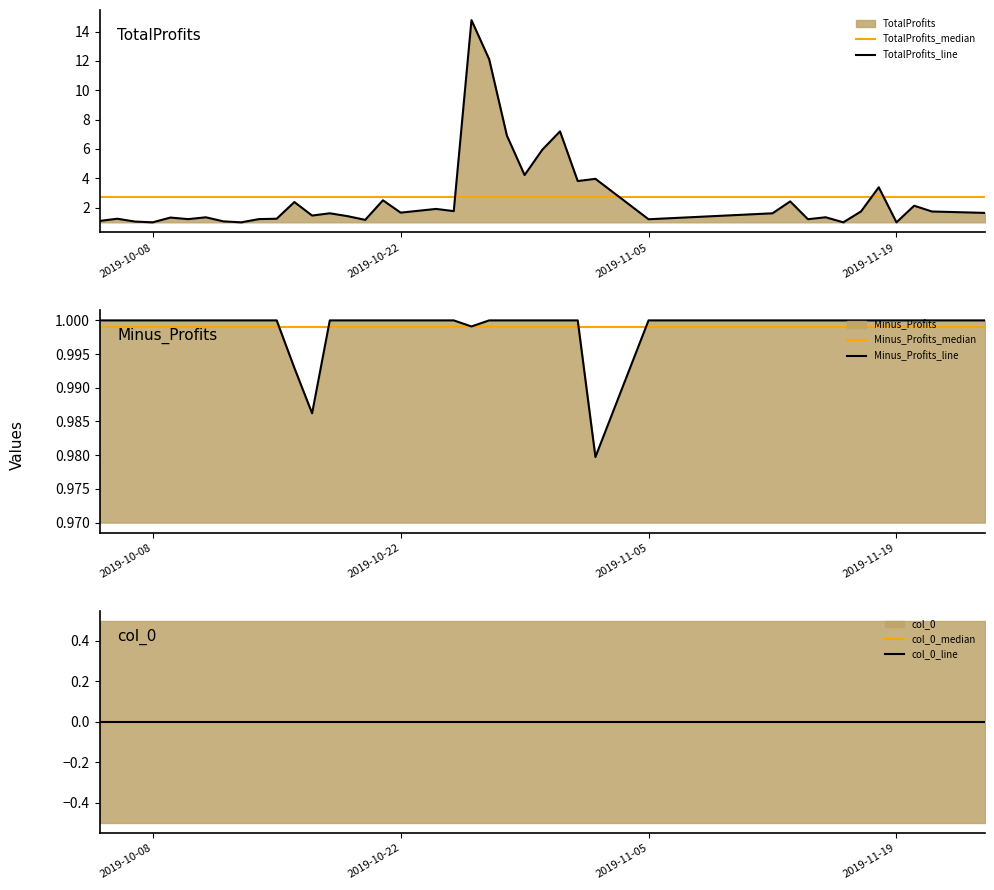

True or false: Minus_Profits_line and col_0_median cross at least once.

False